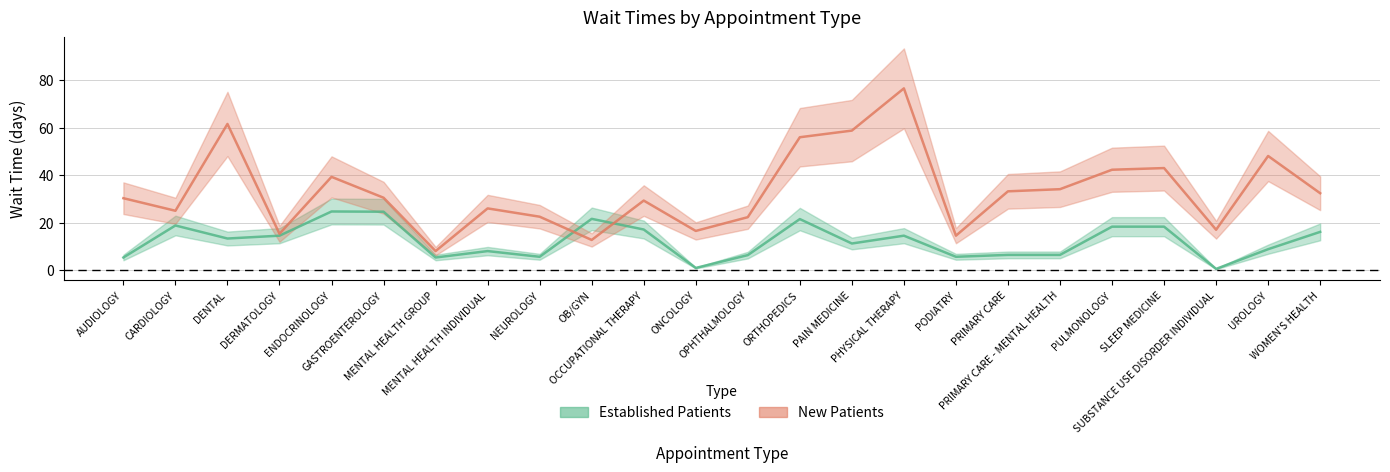

Where is the first local maximum for NewPatients?

DENTAL